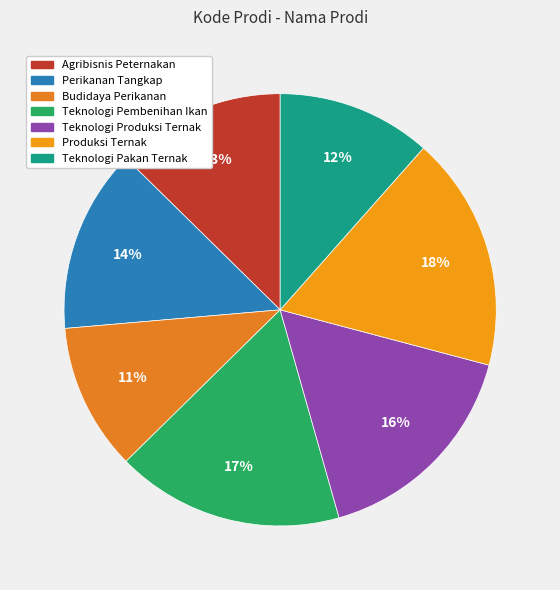

Do Perikanan Tangkap and Teknologi Pembenihan Ikan together represent more than half of the pie?

No